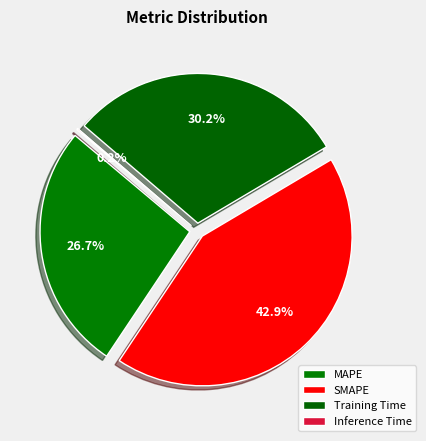

What percentage is the SMAPE slice, to the nearest percent?

43%